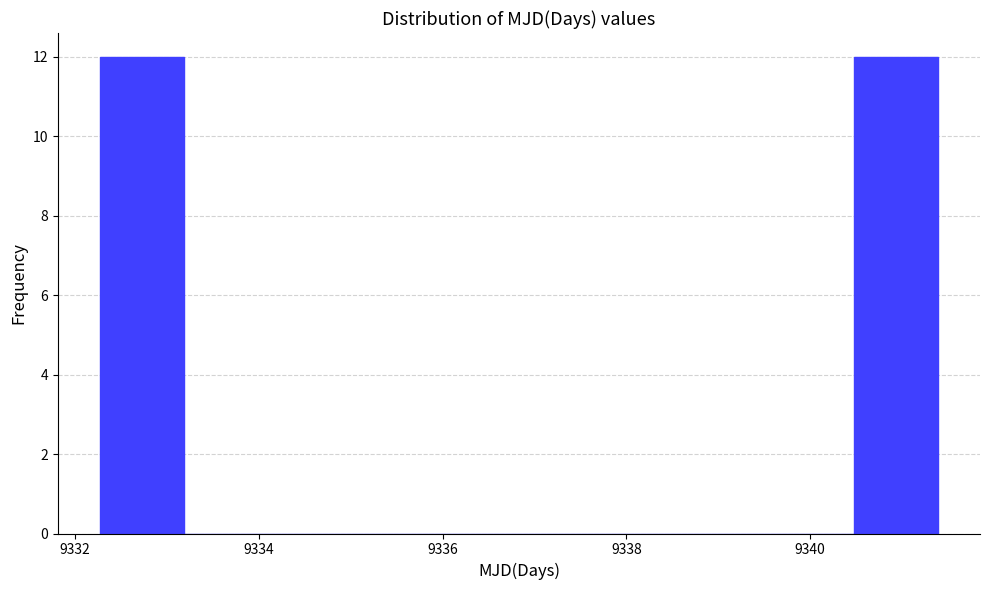

Reading left to right, list every bar in this chart as the range it spans on the x-axis followed by its height. Neither the bar edges nor the heights are printed on the chart, so give them approximately, as read against the axes.

9332.2 to 9333.2: 12
9333.2 to 9334.0: 0
9334.0 to 9335.0: 0
9335.0 to 9336.0: 0
9336.0 to 9336.8: 0
9336.8 to 9337.8: 0
9337.8 to 9338.6: 0
9338.6 to 9339.6: 0
9339.6 to 9340.4: 0
9340.4 to 9341.4: 12